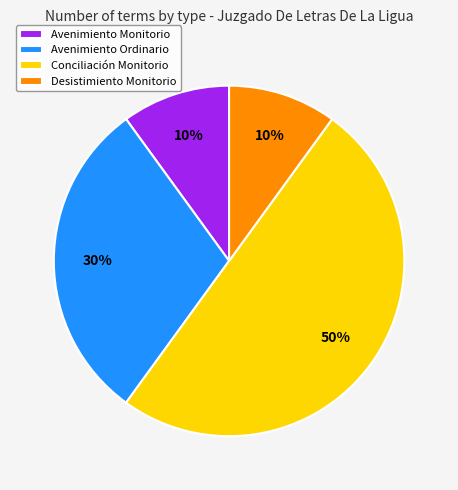

Is the sum of Avenimiento Ordinario and Desistimiento Monitorio greater than half?

No